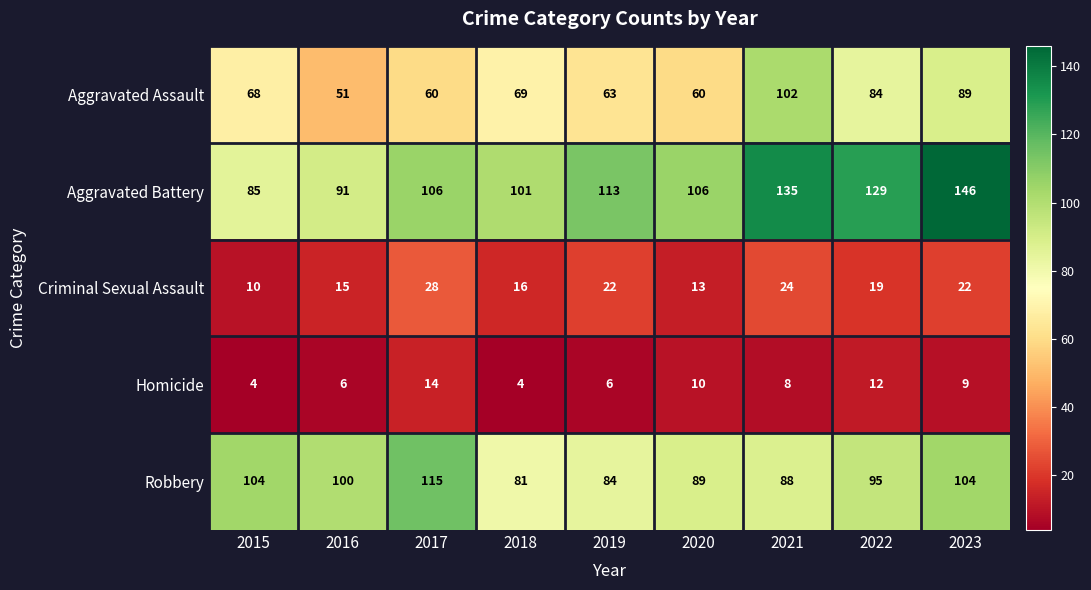

What is the difference between the maximum and second lowest values in the Aggravated Battery series?

55